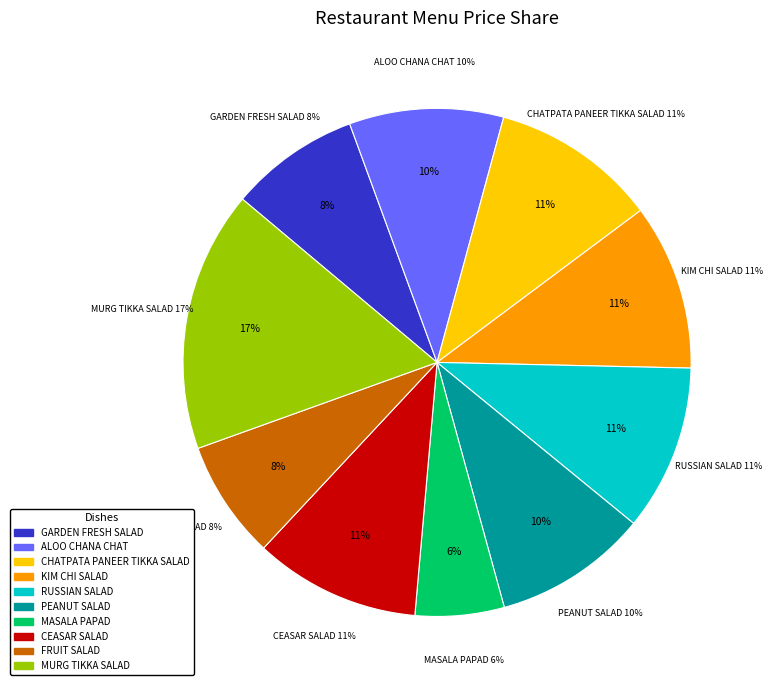

True or false: MURG TIKKA SALAD accounts for 6% of the total.

False